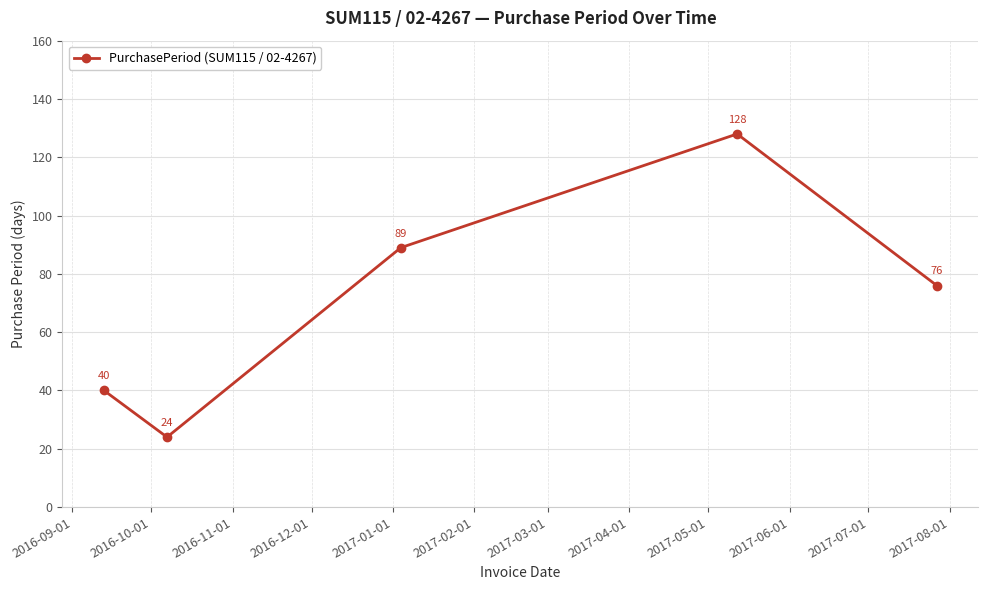

Reading left to right, list all the values displayed in this chart.

40	24	89	128	76